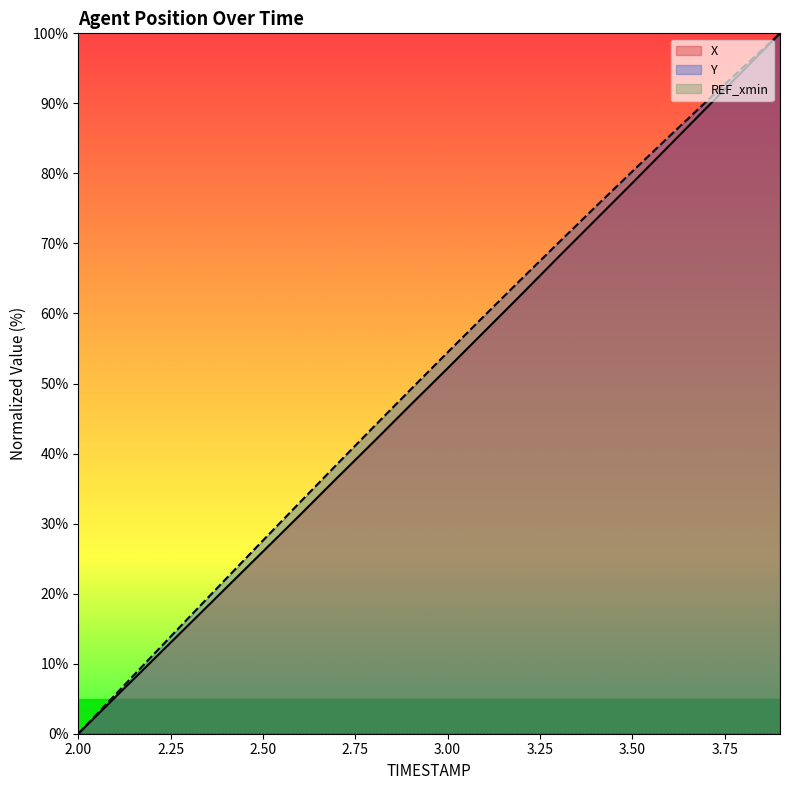

What is the difference between the second highest and minimum values in the Y series?

95.1